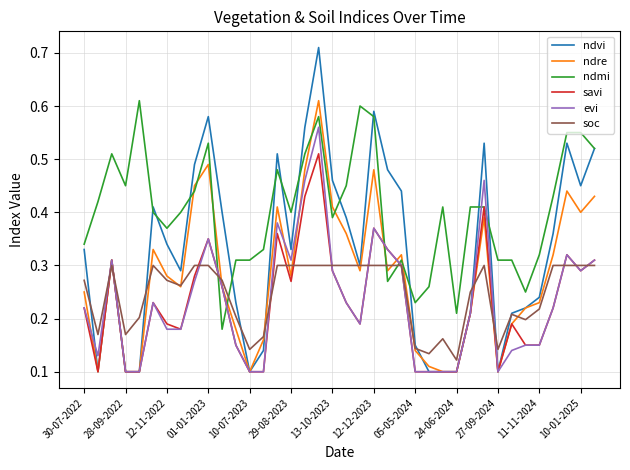

Which series has the widest spread of values?

ndvi